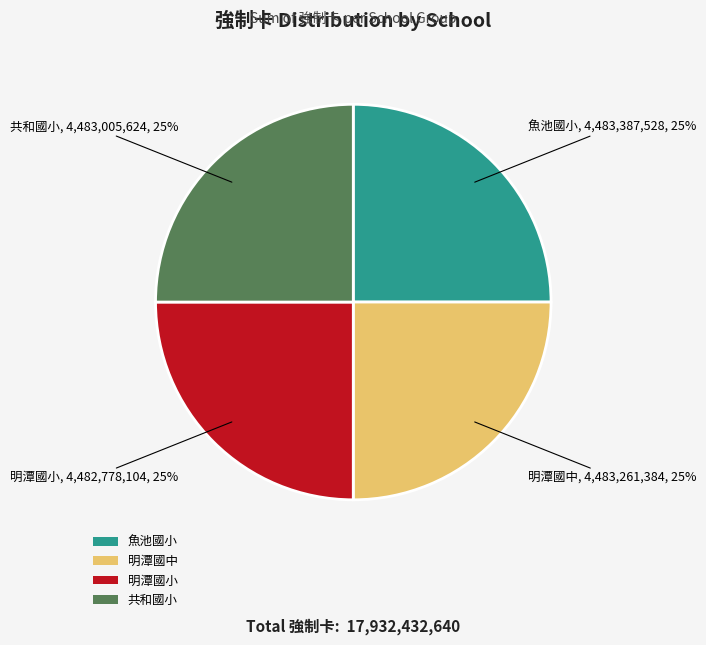

True or false: 共和國小 accounts for 32% of the total.

False